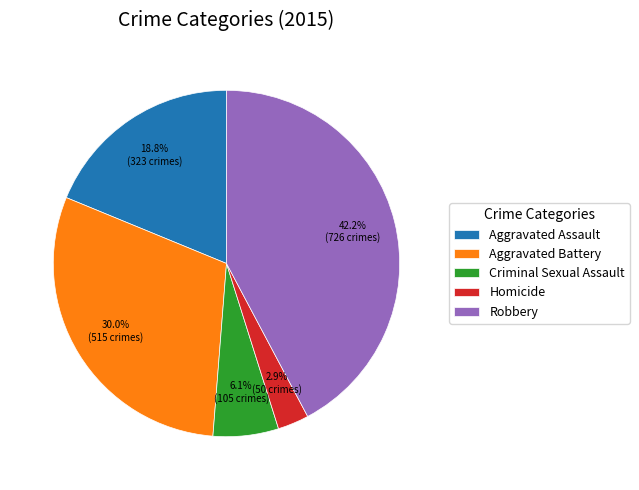

Between Homicide and Aggravated Assault, which is larger?

Aggravated Assault